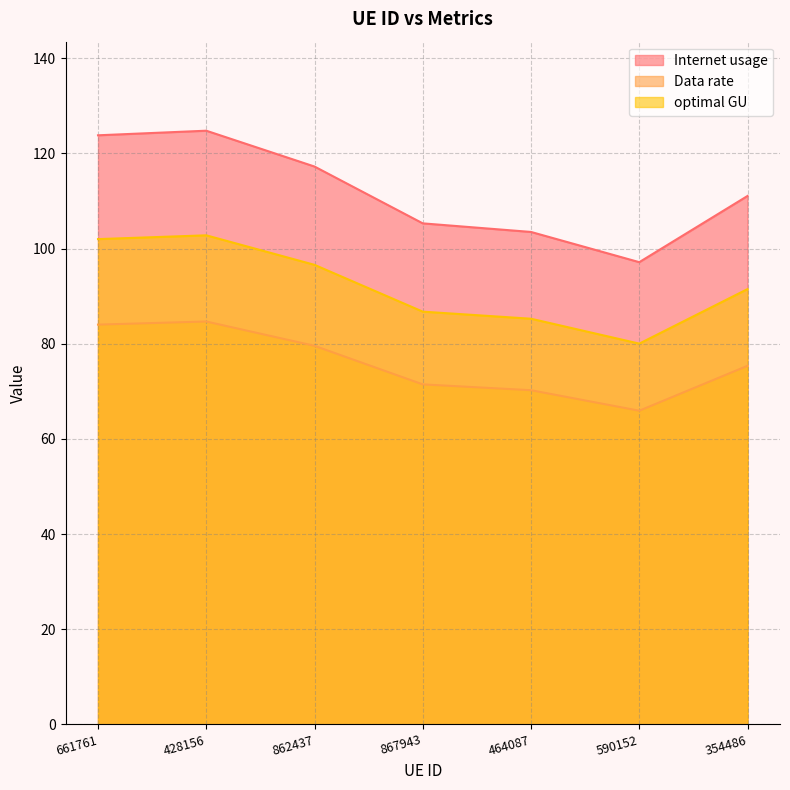

The value of Data rate at 867943 is 42.6. True or false?

False